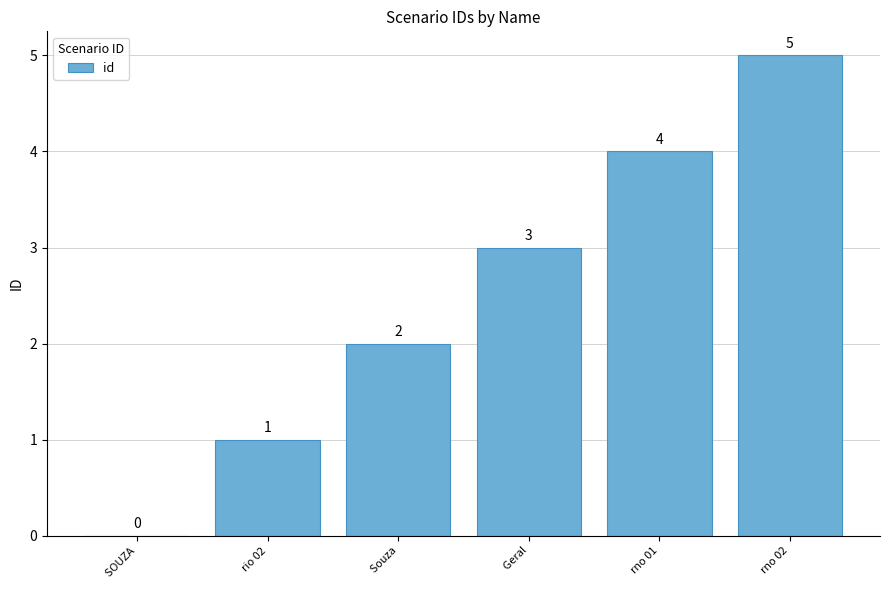

At which label is the value closest to 2?

 Souza